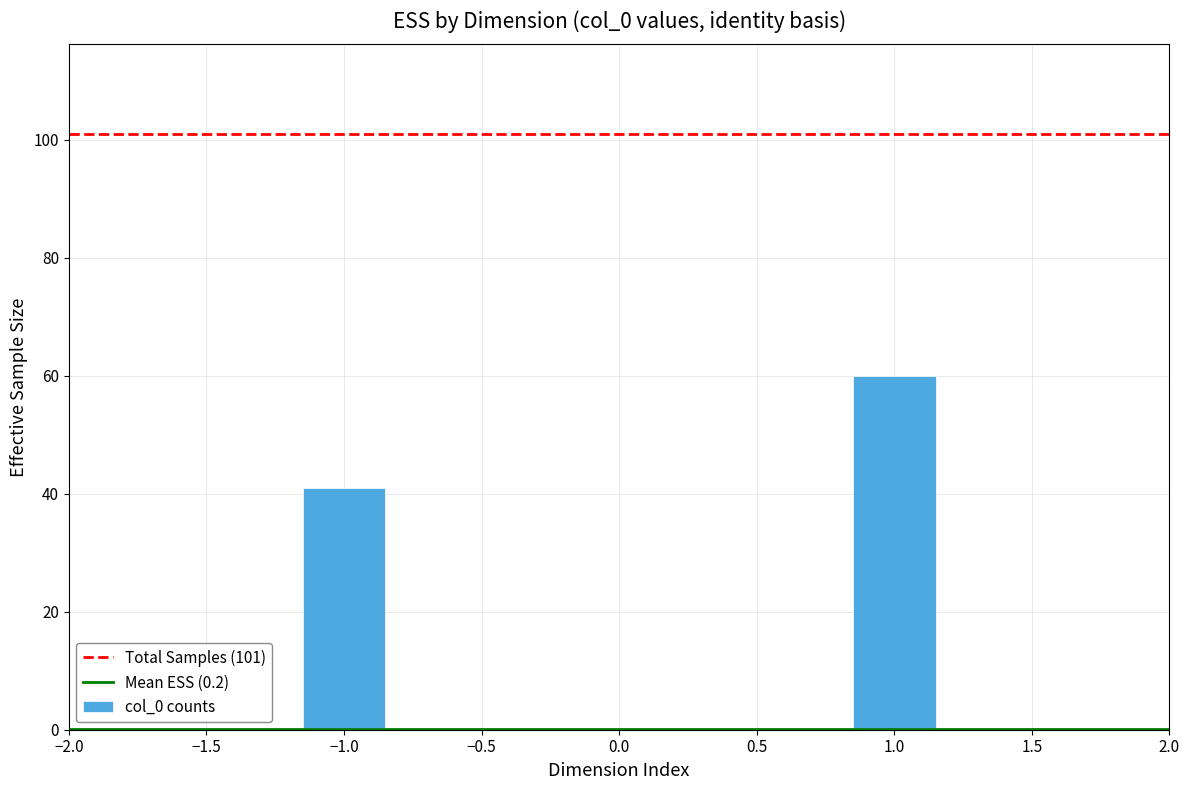

Reading left to right, extract all data points from this chart.

41	60